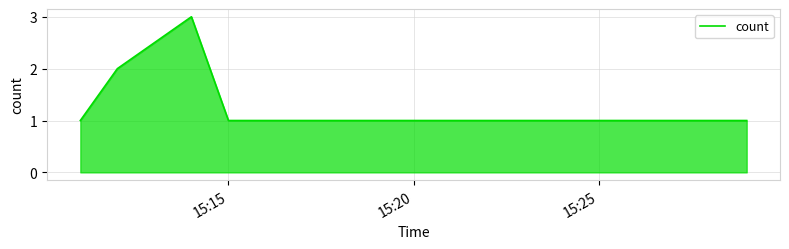

What is the greatest value displayed?

3